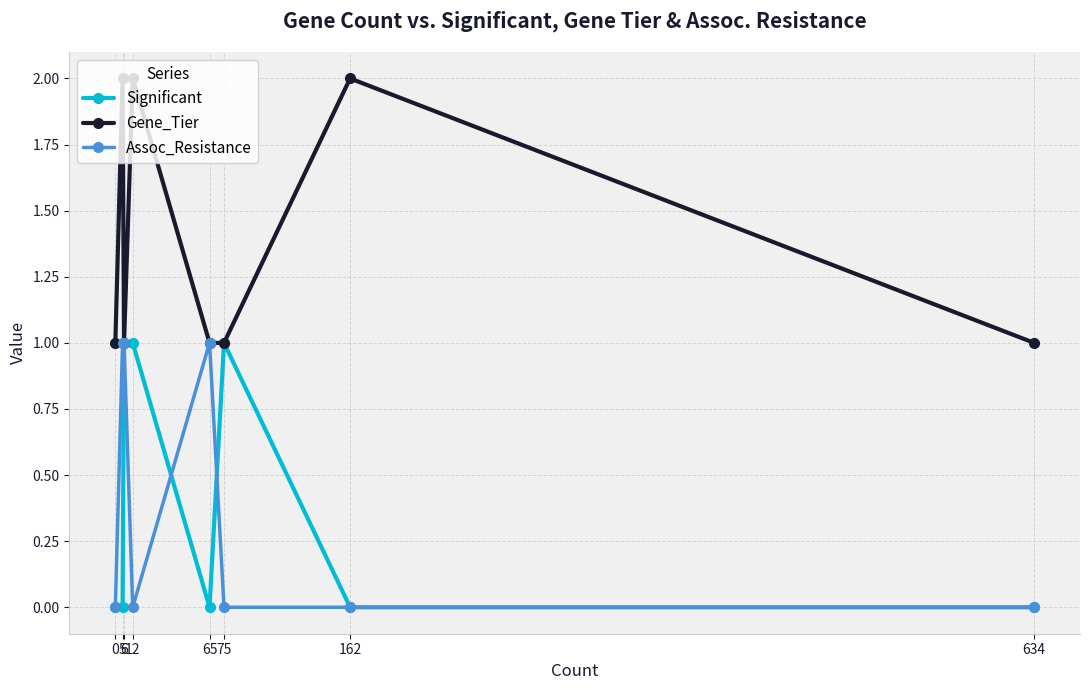

Count the number of categories in the chart.

8